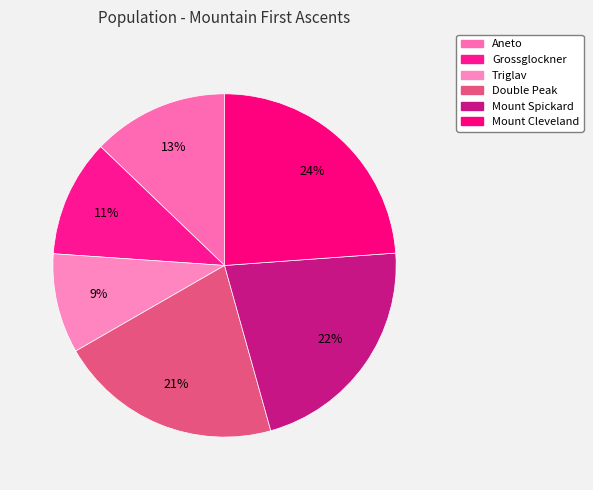

How many slices are in this pie chart?

6